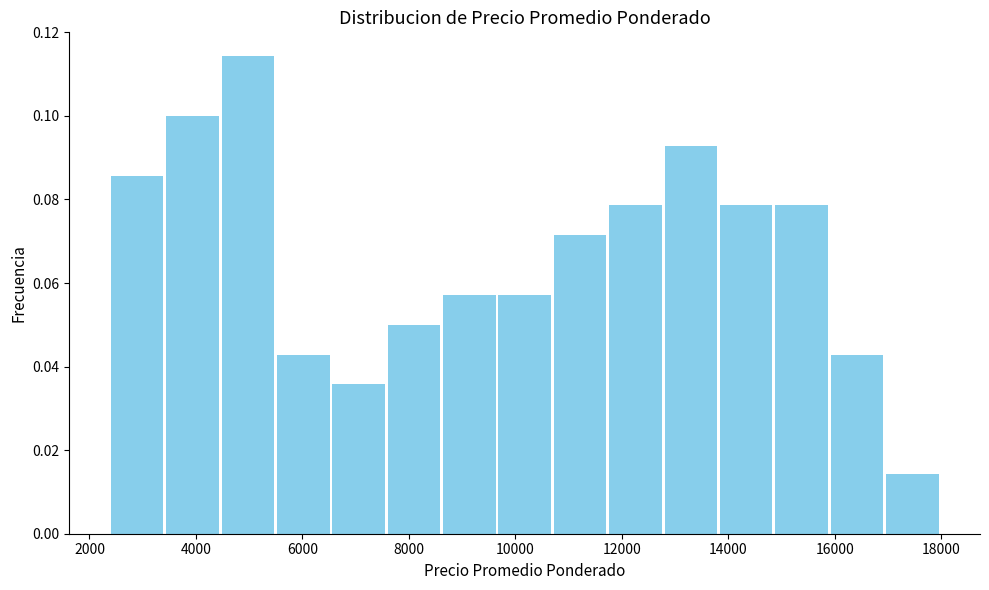

What is the height of the bar covering 13840 to 14880 on the x-axis? Neither the bar edges nor the heights are printed on the chart, so give them approximately, as read against the axes.

0.078